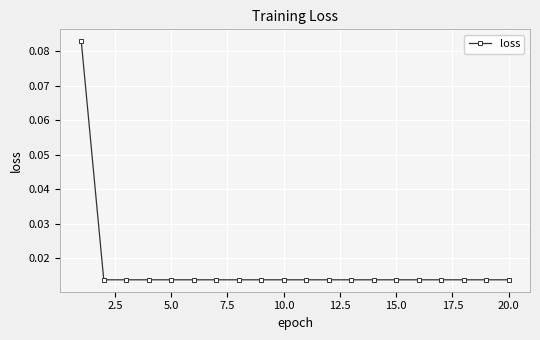

Count the number of data series in this chart.

1